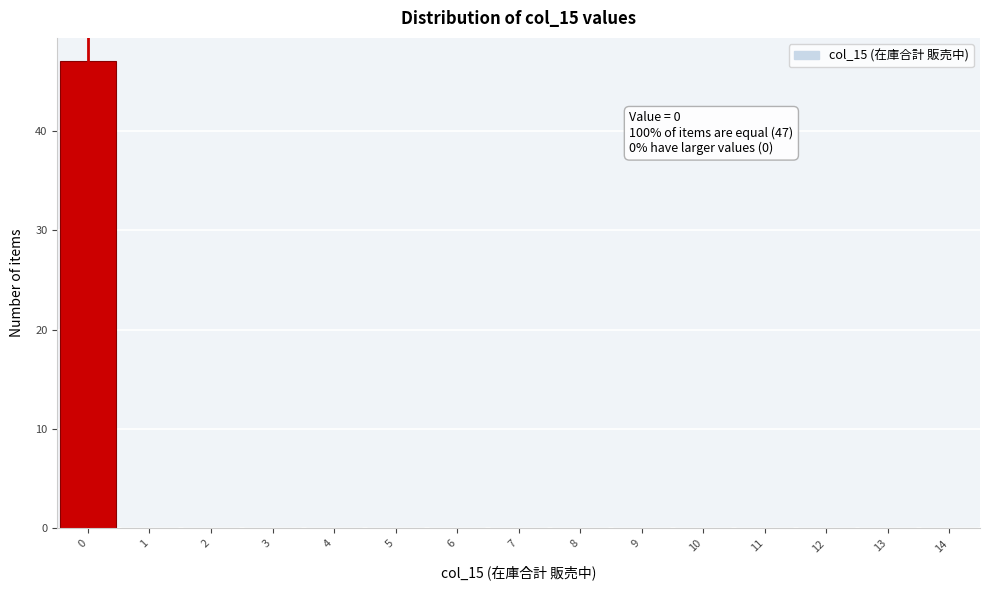

Which range on the x-axis has the tallest bar?

-0.5 to 0.5